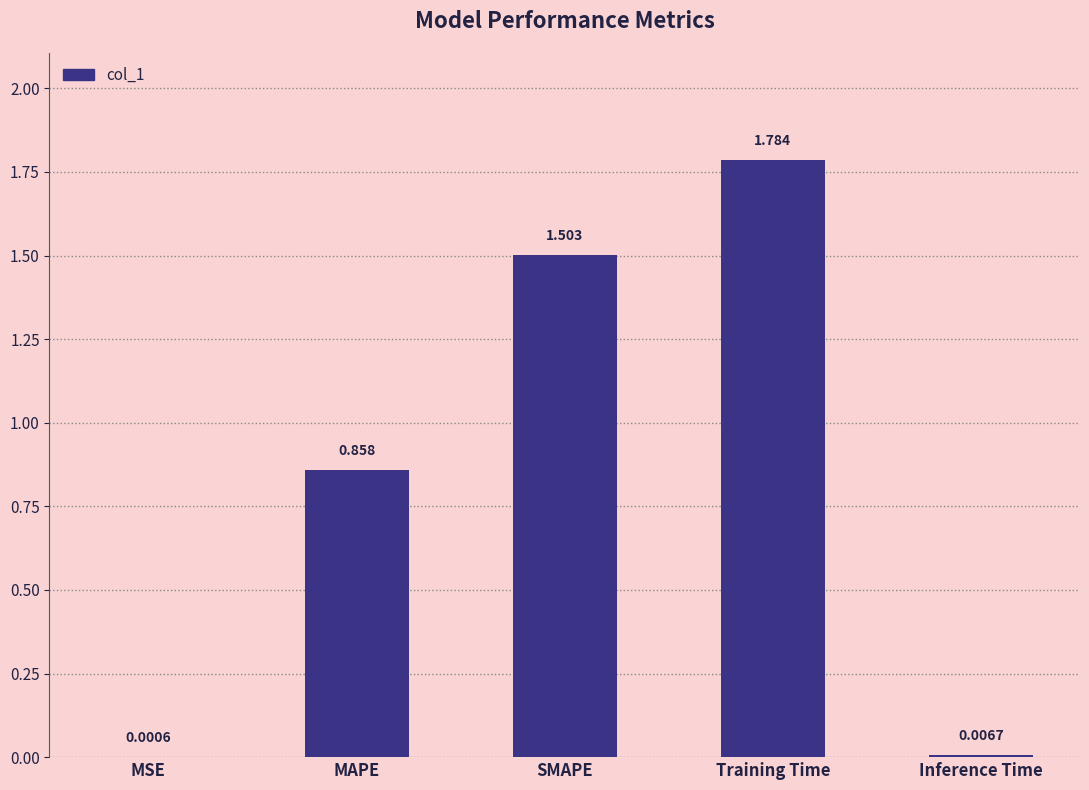

Where is the data nearest to the value 0?

MSE